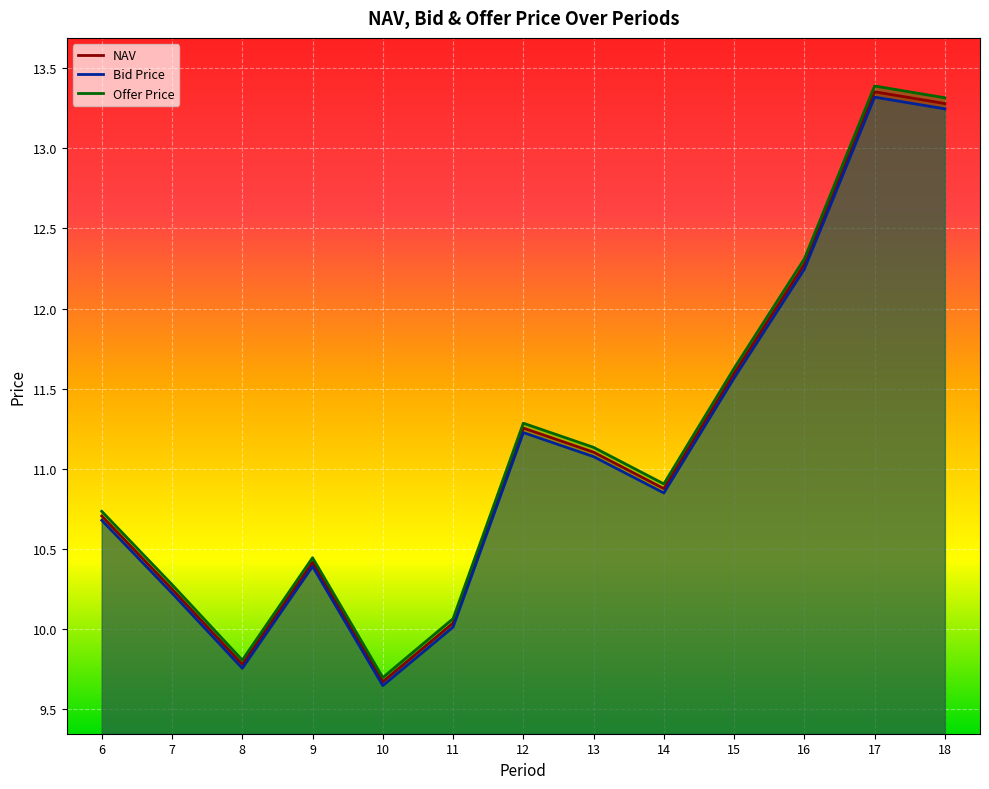

Is the value of Offer Price at 11 greater than the value of NAV at 18?

No